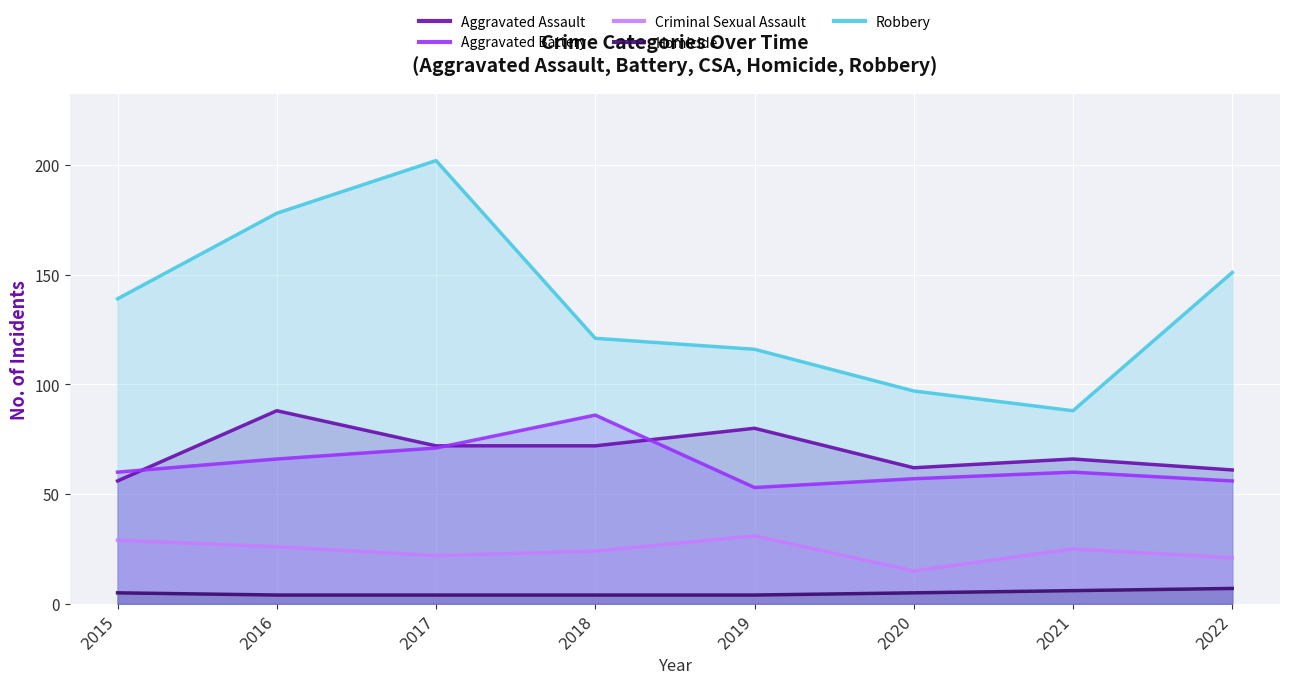

What is the difference between the Criminal Sexual Assault values at 2021 and 2016?

1